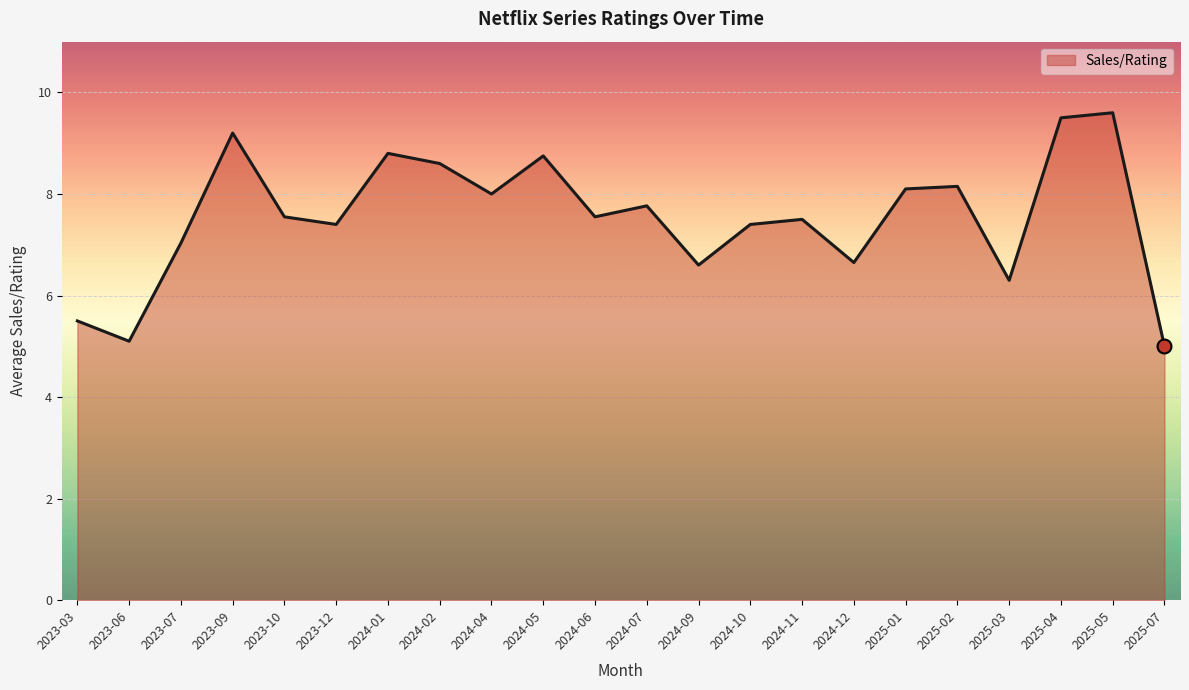

Which has a higher value, 2024-10 or 2023-03?

2024-10